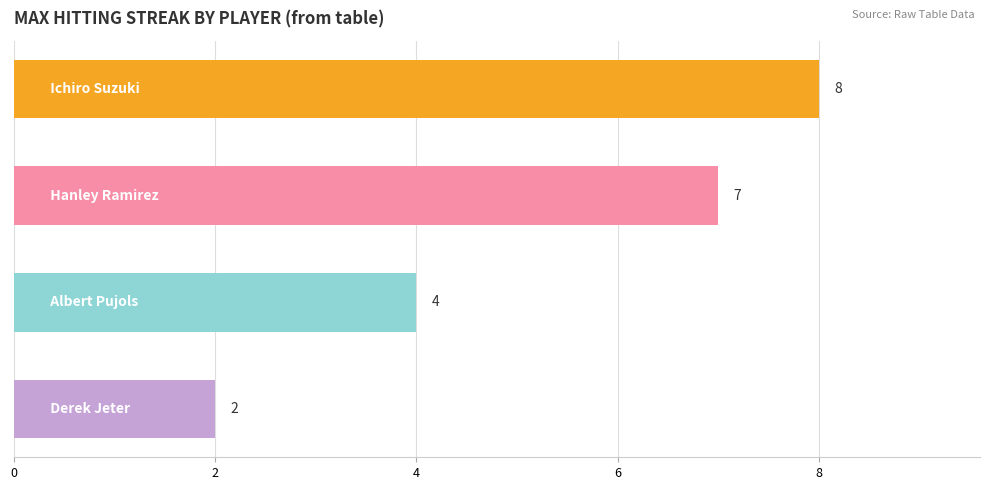

How many values are between 4 and 8?

3